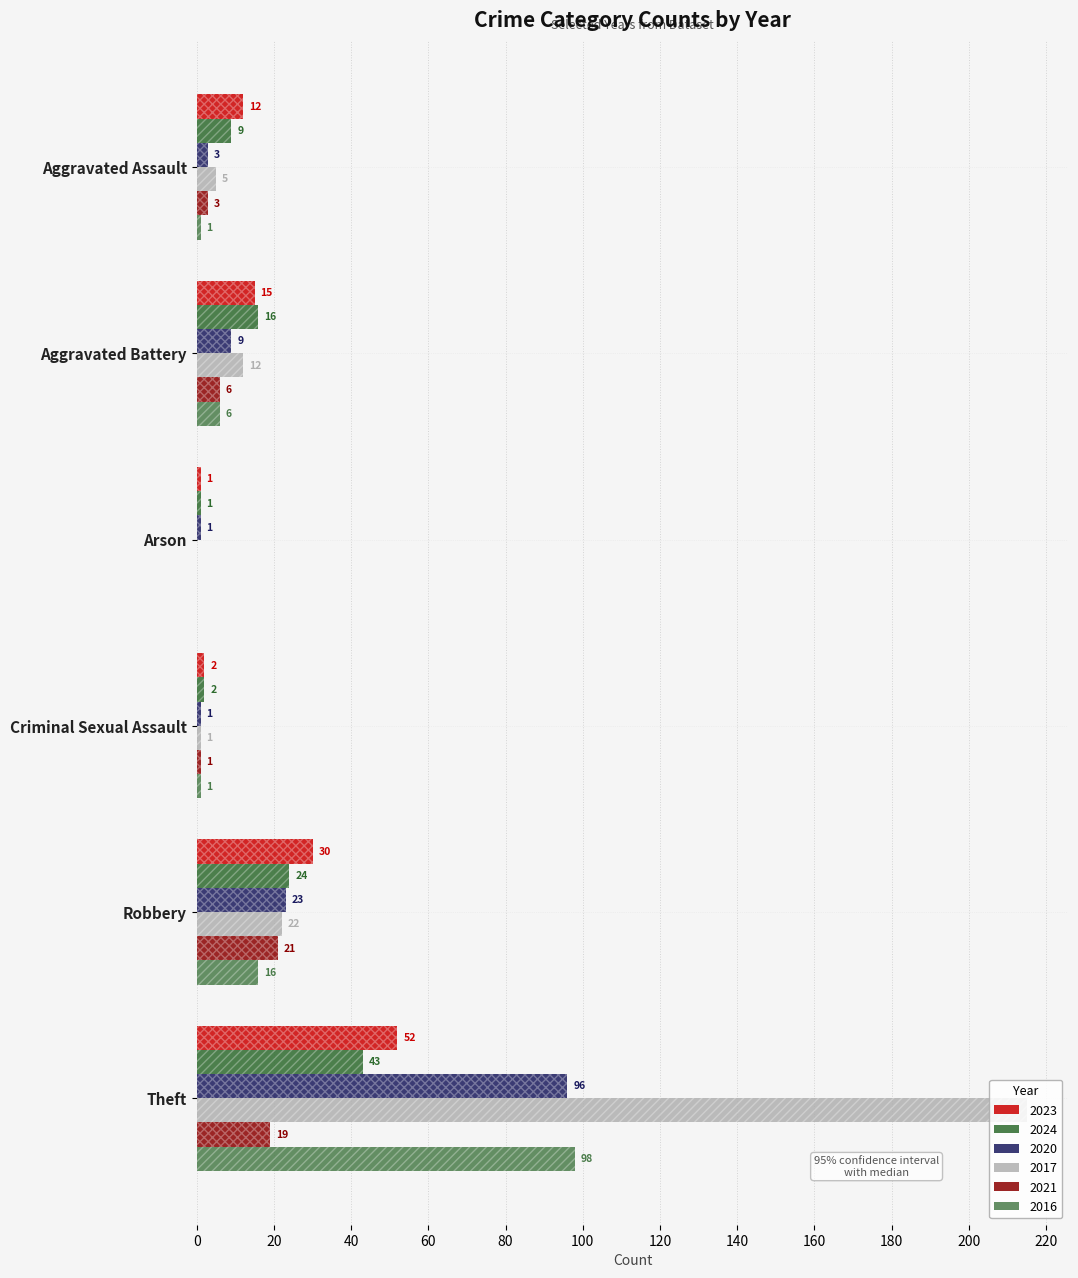

At which label does 2016 reach its minimum?

Arson